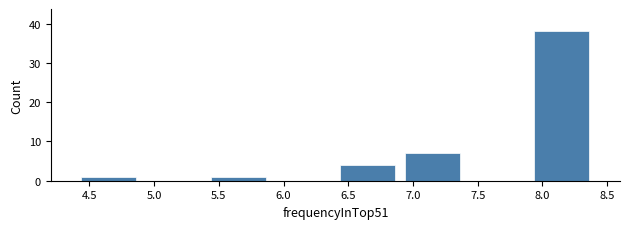

Over which range of the x-axis is the bar tallest?

7.9 to 8.4